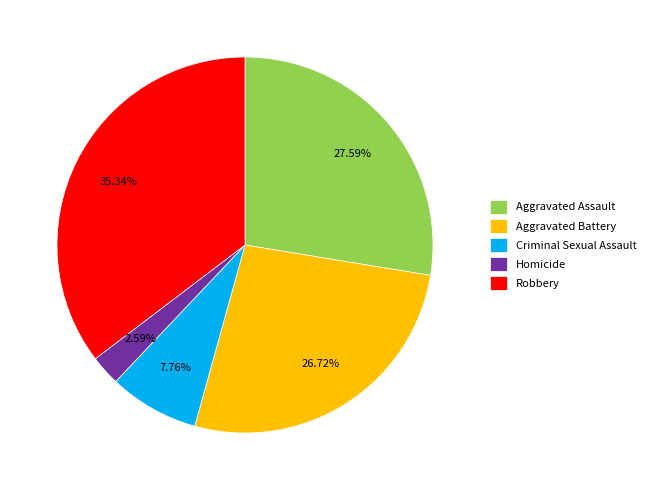

Does Robbery account for over 50% of the chart?

No